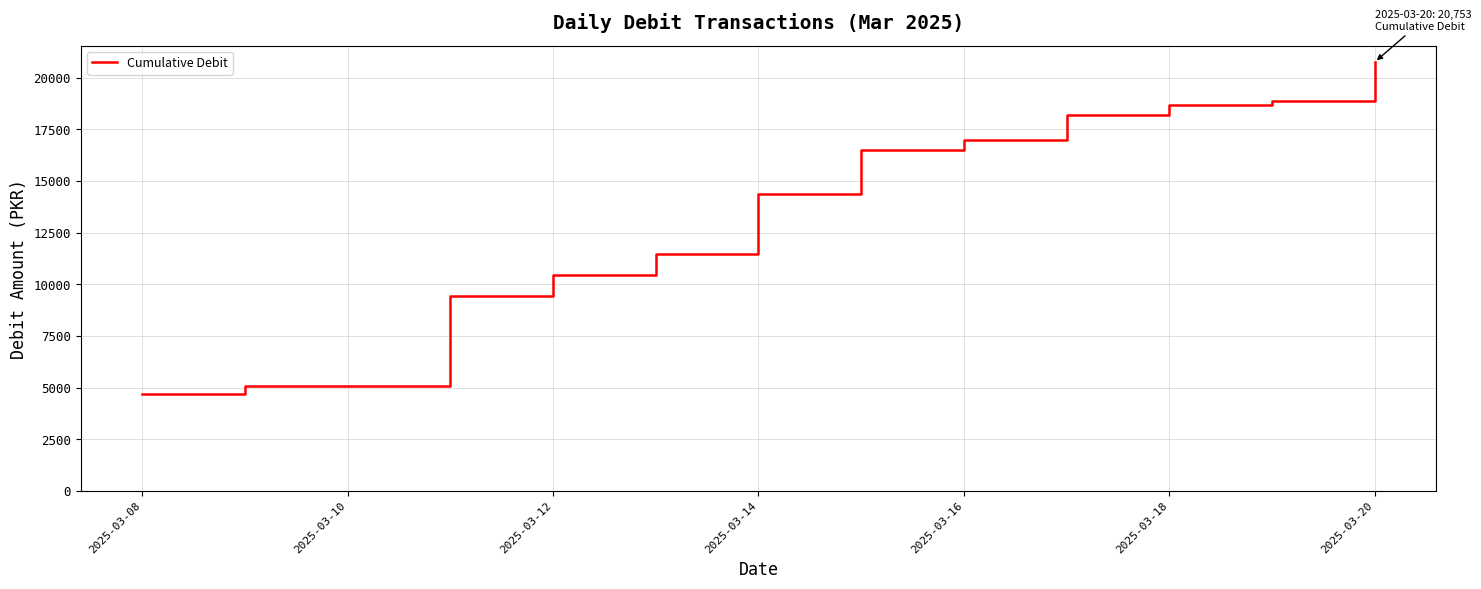

Reading left to right, what are all the values shown in this chart?

4715	5090	9420	10470	11480	14370	16480	16995	18215	18675	18875	20753